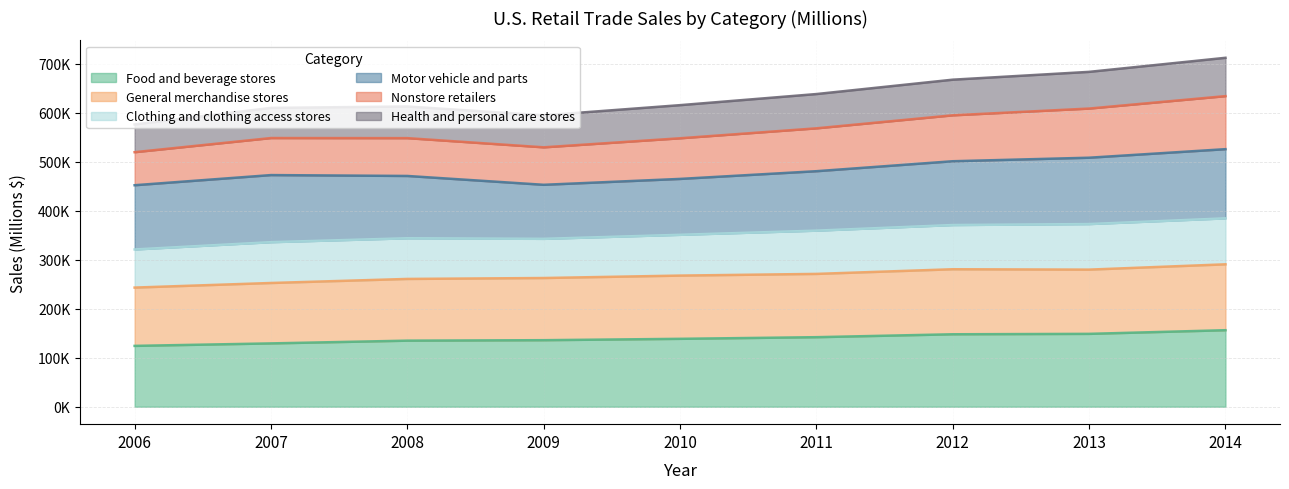

What are all the series names shown in the legend?

Food and beverage stores, General merchandise stores, Clothing and clothing access stores, Motor vehicle and parts, Nonstore retailers, Health and personal care stores